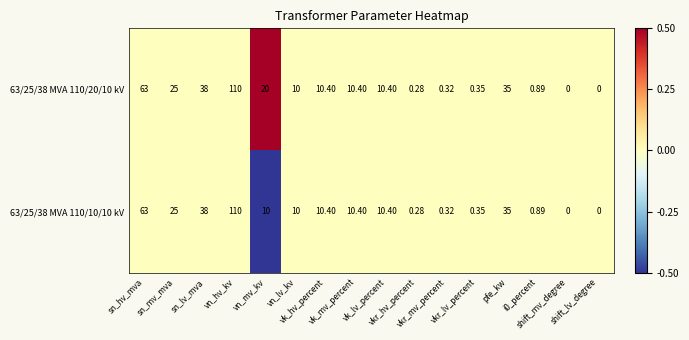

Count the number of data series in this chart.

2